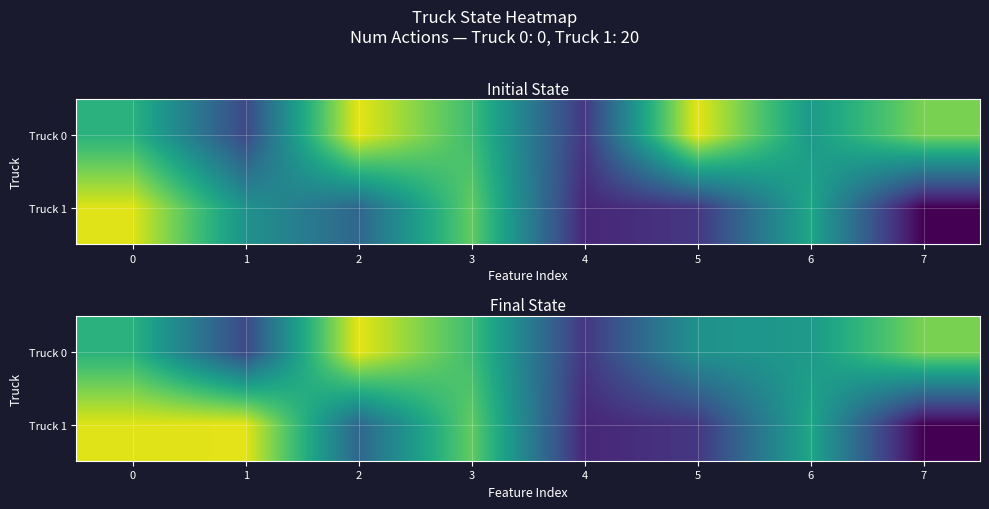

At which label is Truck 0 closest to 0?

4